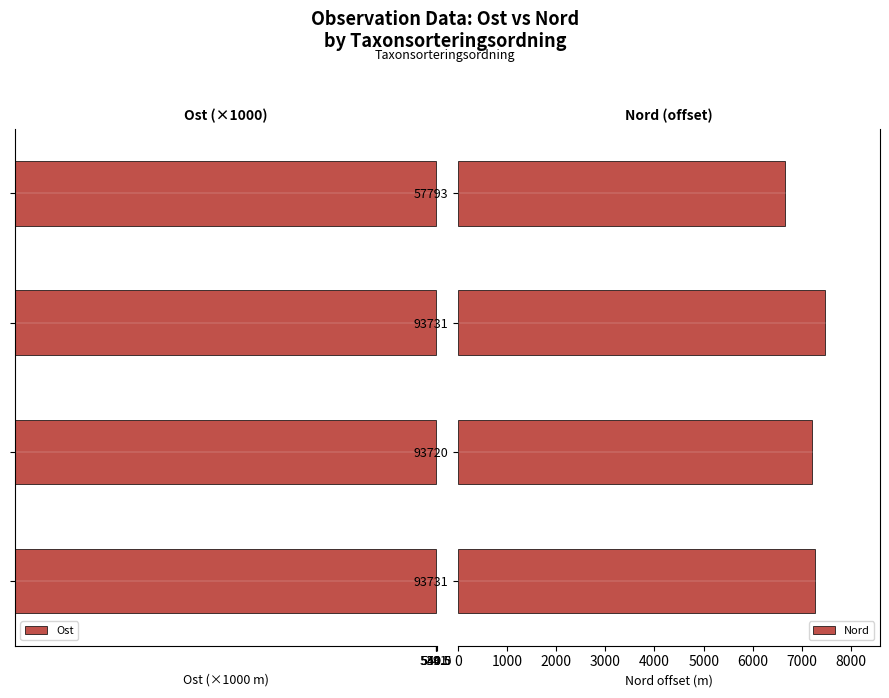

At 57793, list the series in order from largest to smallest.

Nord, Ost